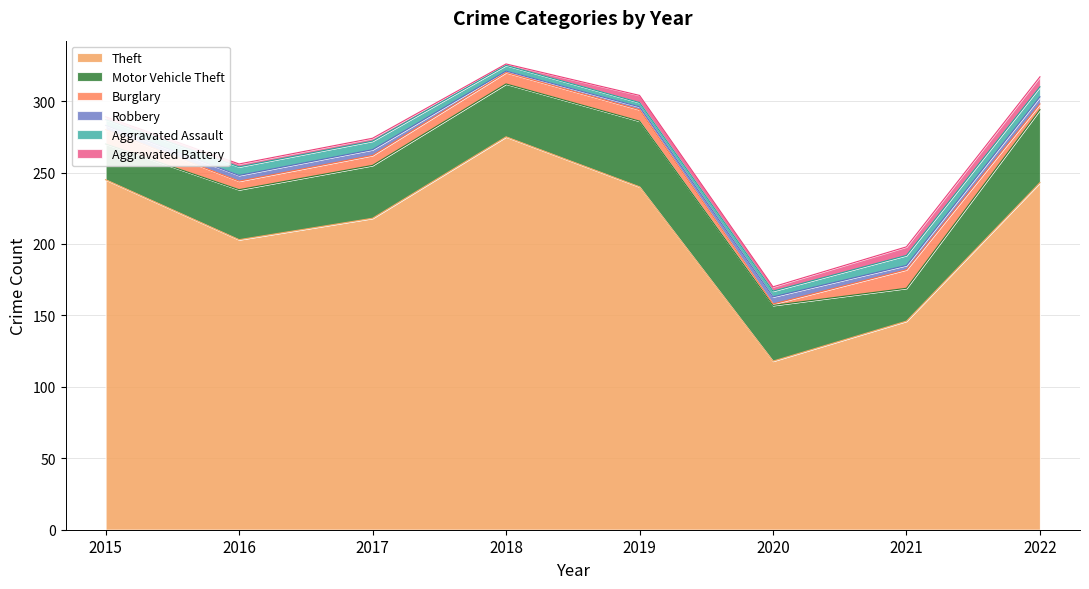

In Aggravated Battery, how many points are higher than both neighbors (excluding endpoints)?

1